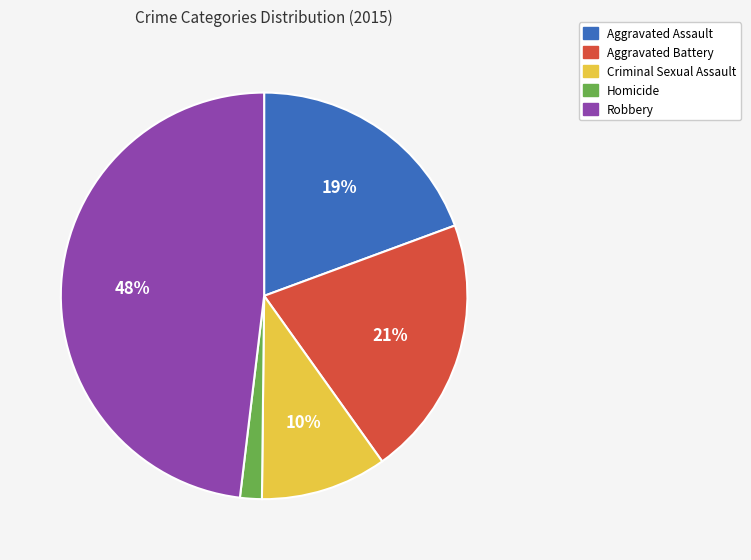

Rank the categories by value from lowest to highest.

Homicide, Criminal Sexual Assault, Aggravated Assault, Aggravated Battery, Robbery